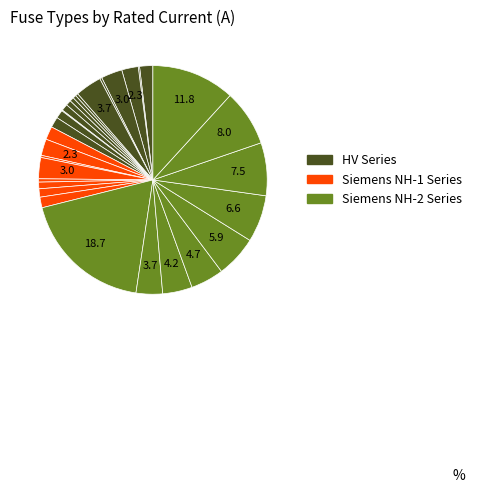

Is there any slice that represents more than half of the pie?

No